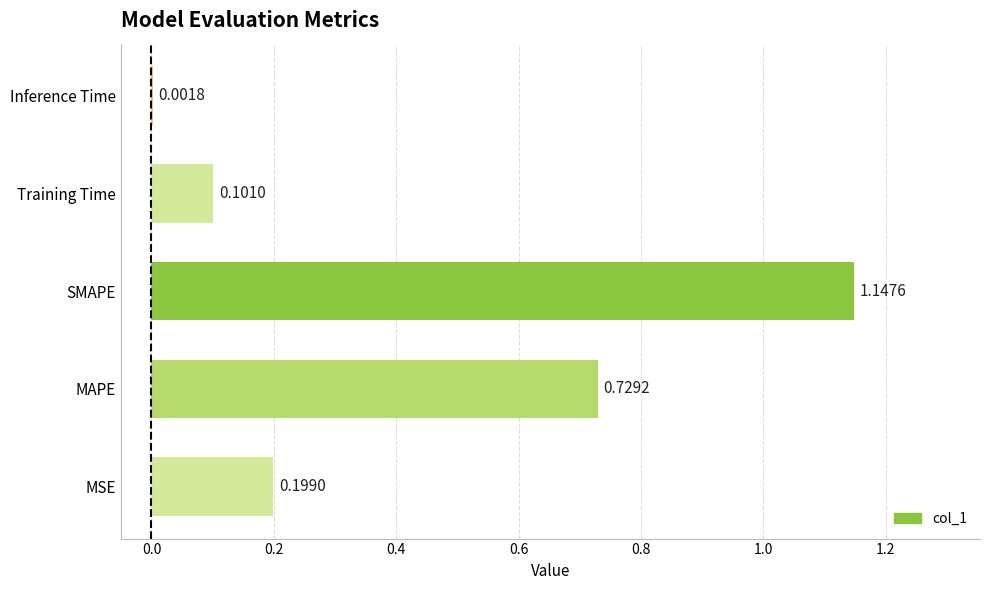

At which category does the chart reach its peak across all series?

SMAPE